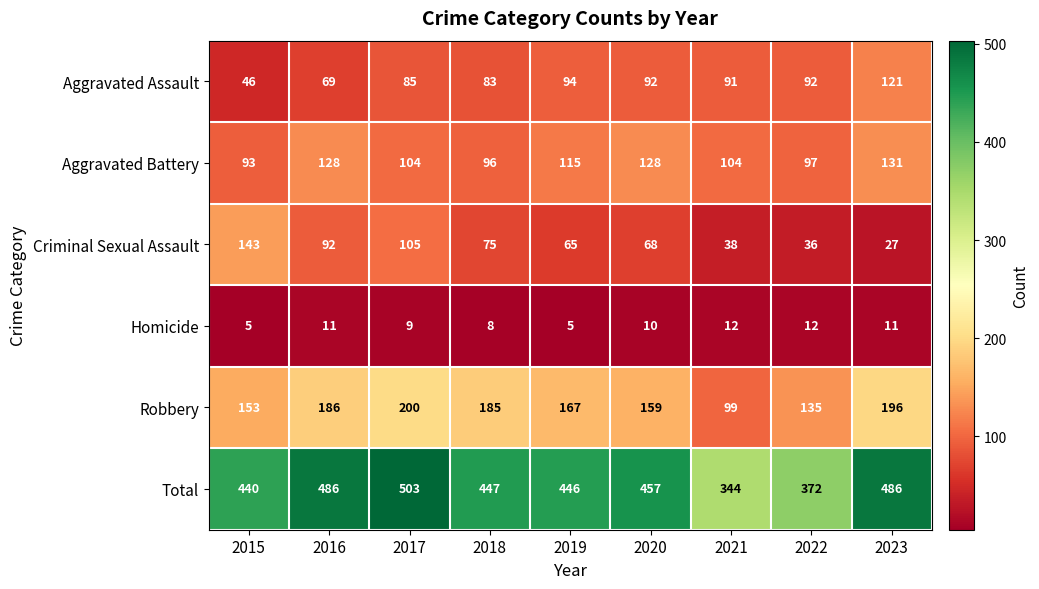

What is the sum of all Homicide values?

83